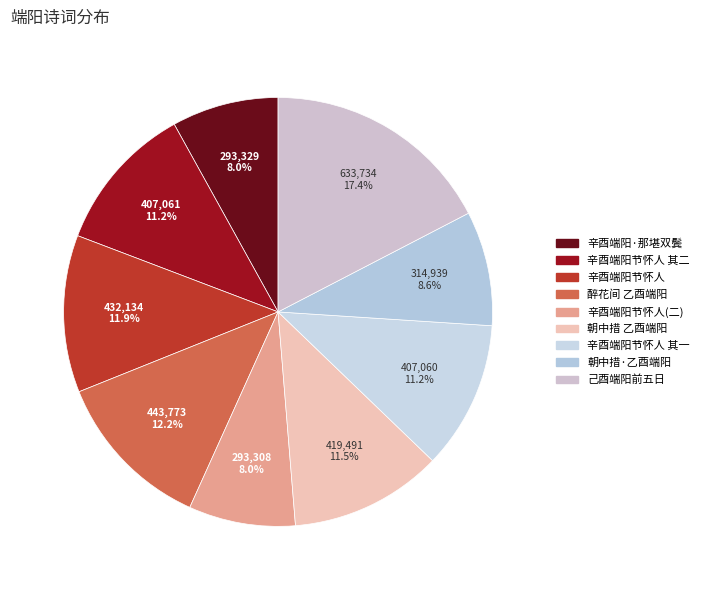

To the nearest percent, what is the average slice percentage?

11%